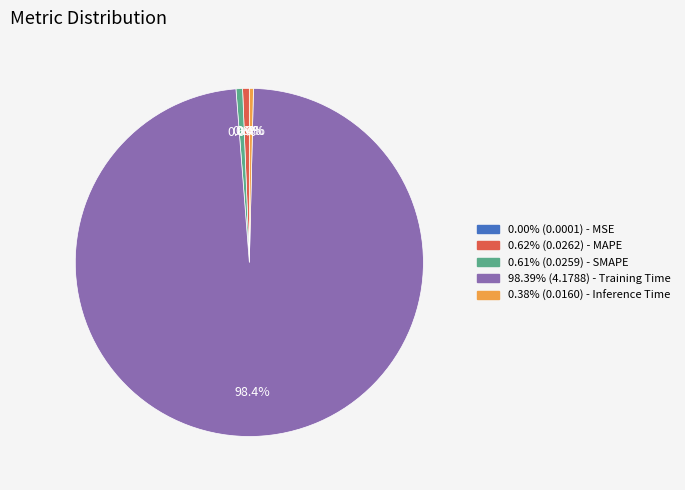

What percentage is NOT represented by 0.38% (0.0160) - Inference Time?

99.6%